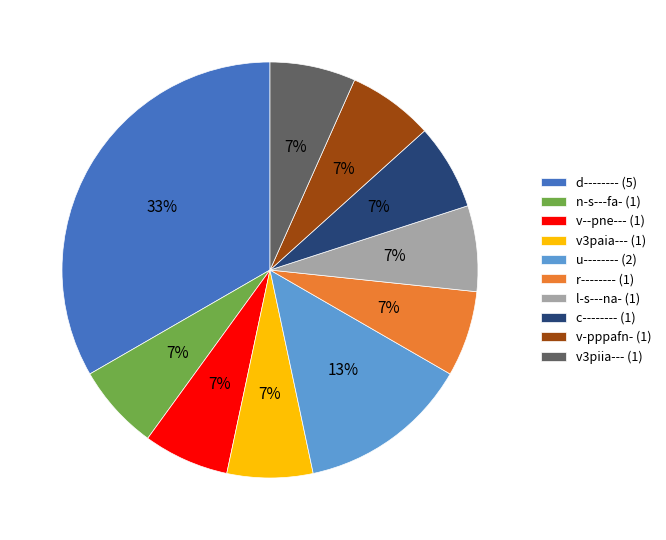

What is the largest slice in the pie chart?

d--------